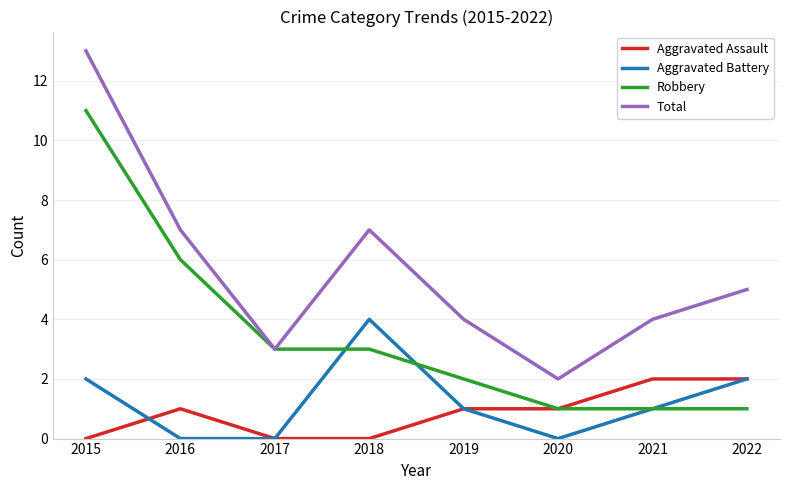

True or false: Aggravated Assault and Total cross at least once.

False